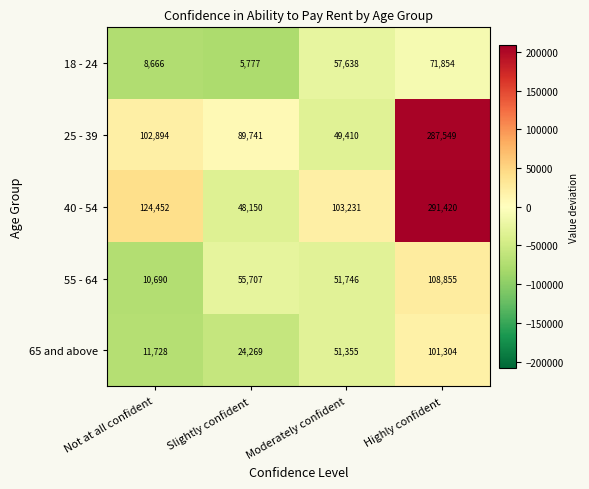

Which series changed the most between Not at all confident and Moderately confident?

25 - 39